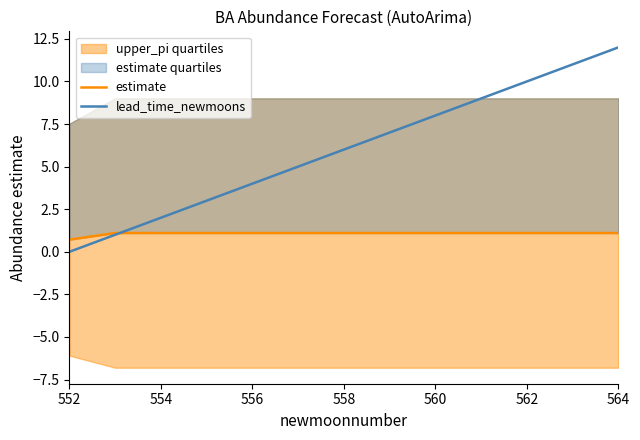

Is it true that lead_time_newmoons equals 3 at 554?

False